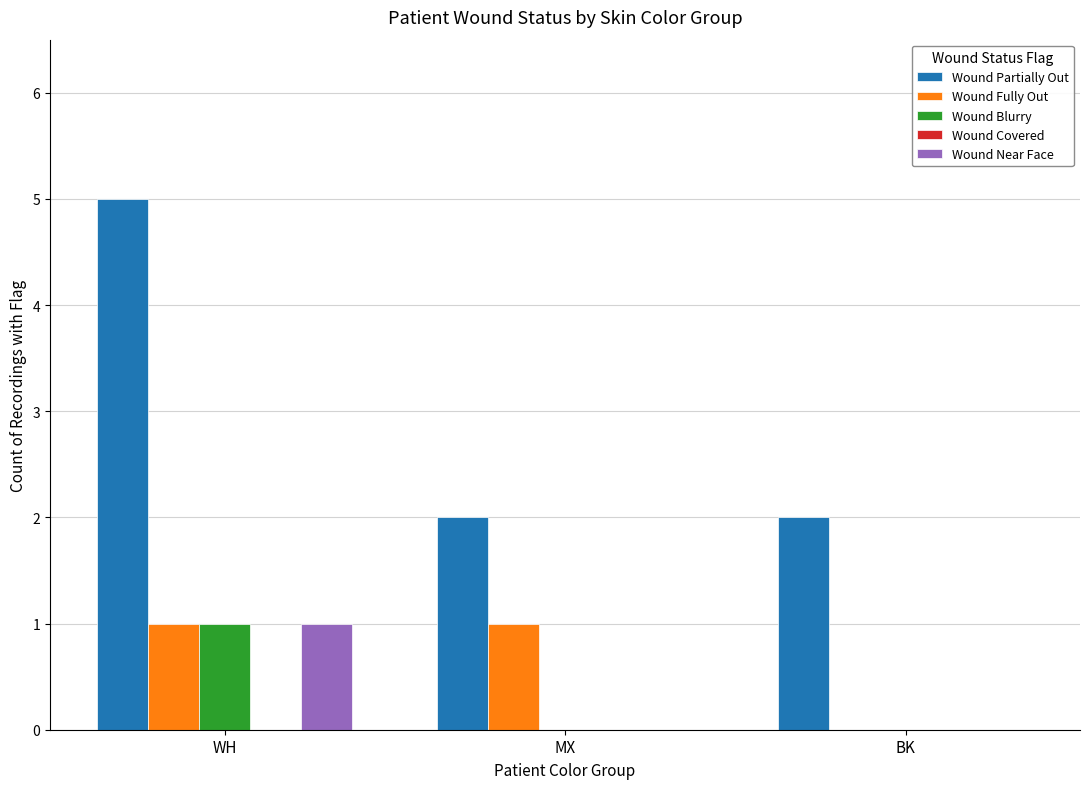

How many groups of bars are there?

3